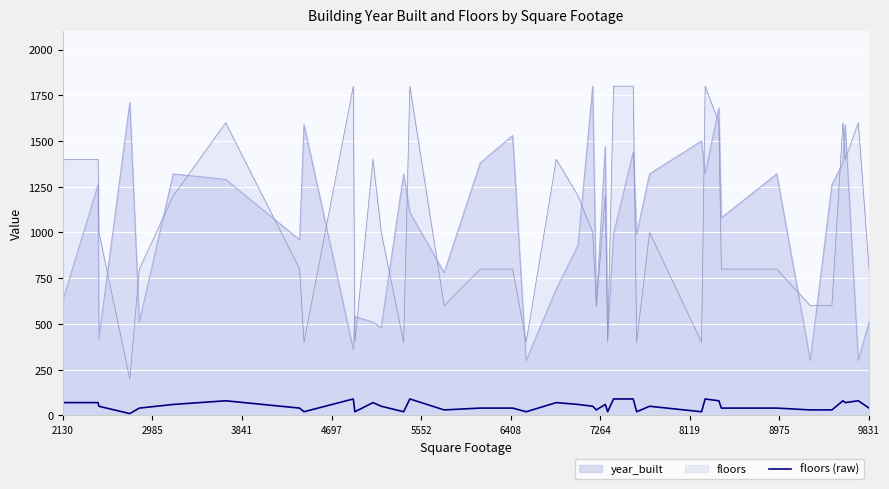

How many categories are shown in the chart?

40